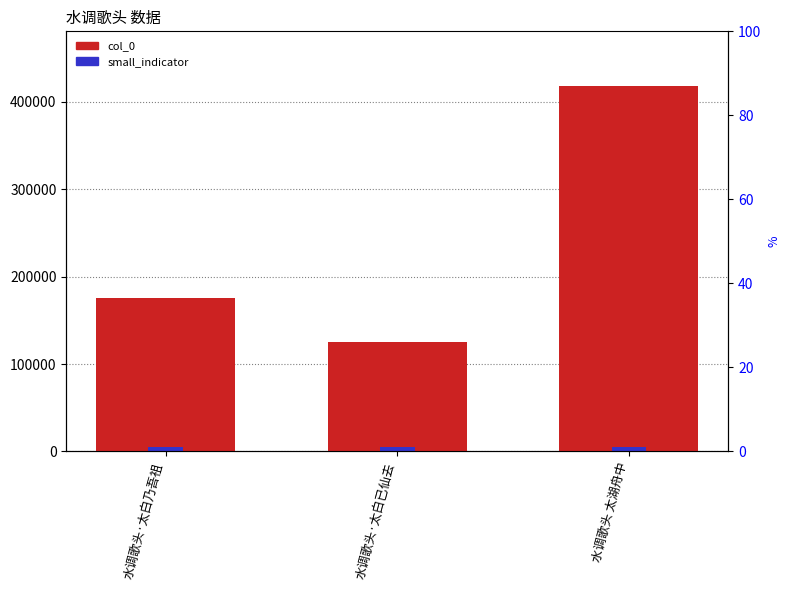

What is the average value of the small_indicator series?

5000